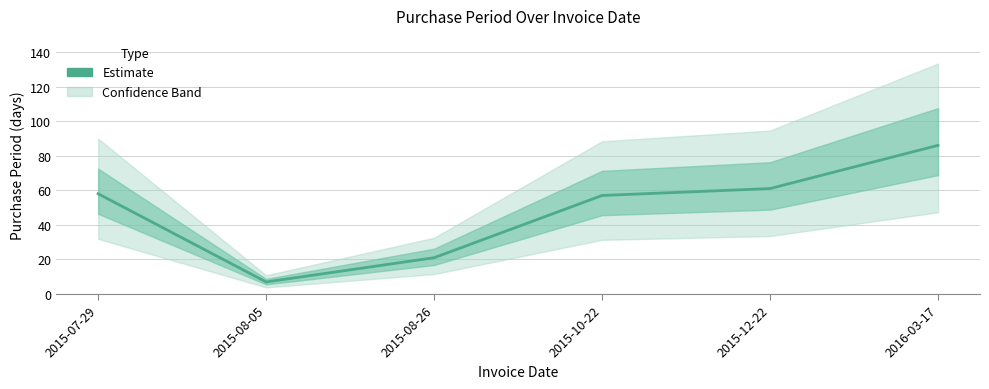

List the labels in order of value, largest first.

2016-03-17, 2015-12-22, 2015-07-29, 2015-10-22, 2015-08-26, 2015-08-05